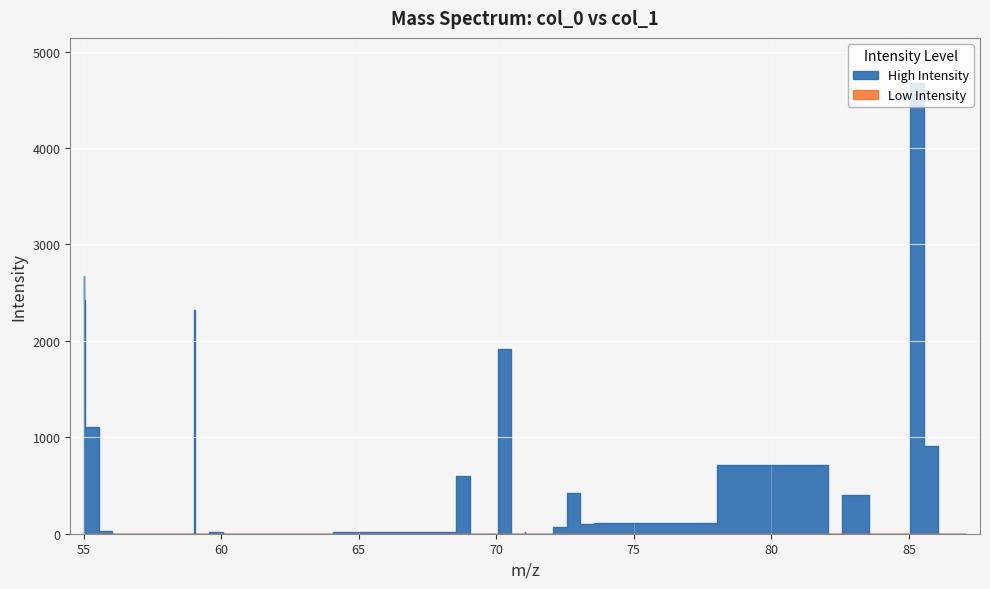

At which label is the value closest to 2337?

59.048347